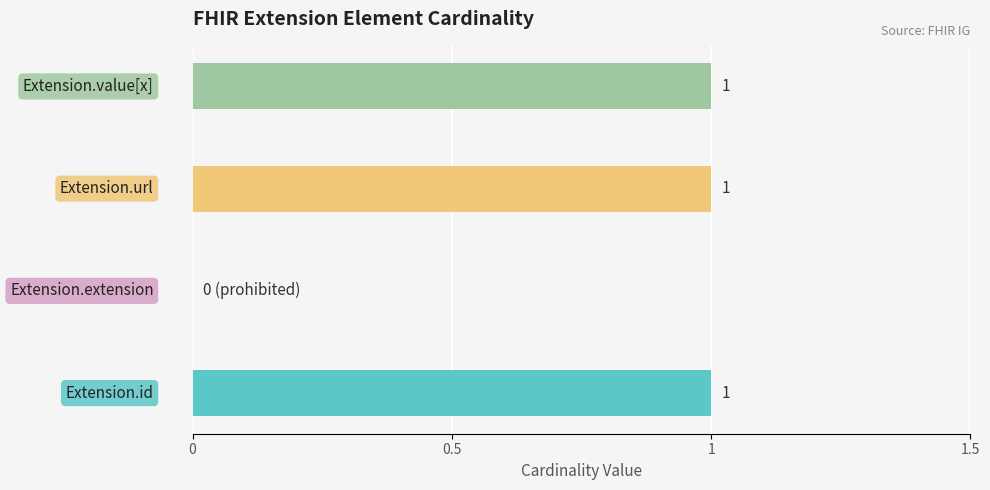

What is the sum of all values?

3